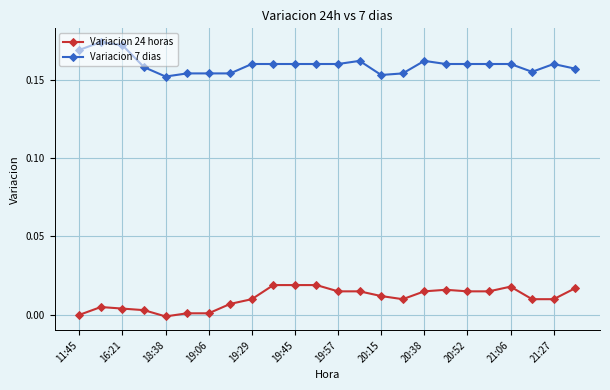

Count the number of data series in this chart.

2